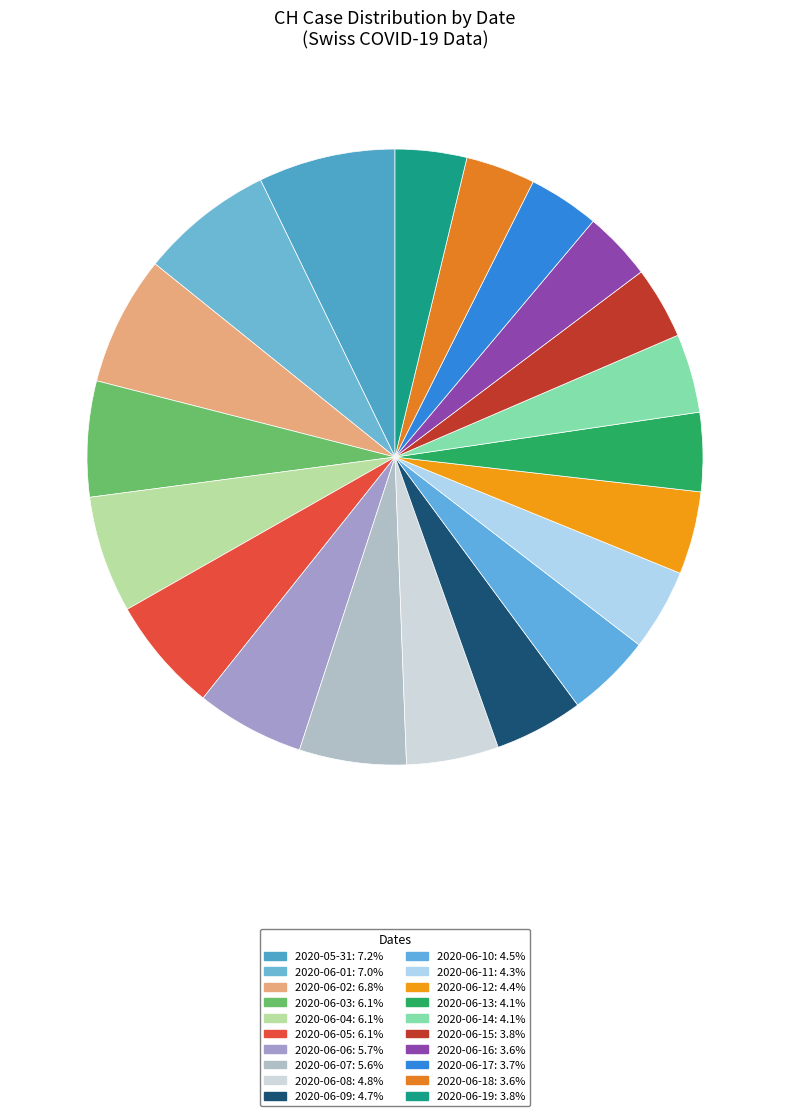

What portion of the pie excludes 2020-06-06?

94.3%